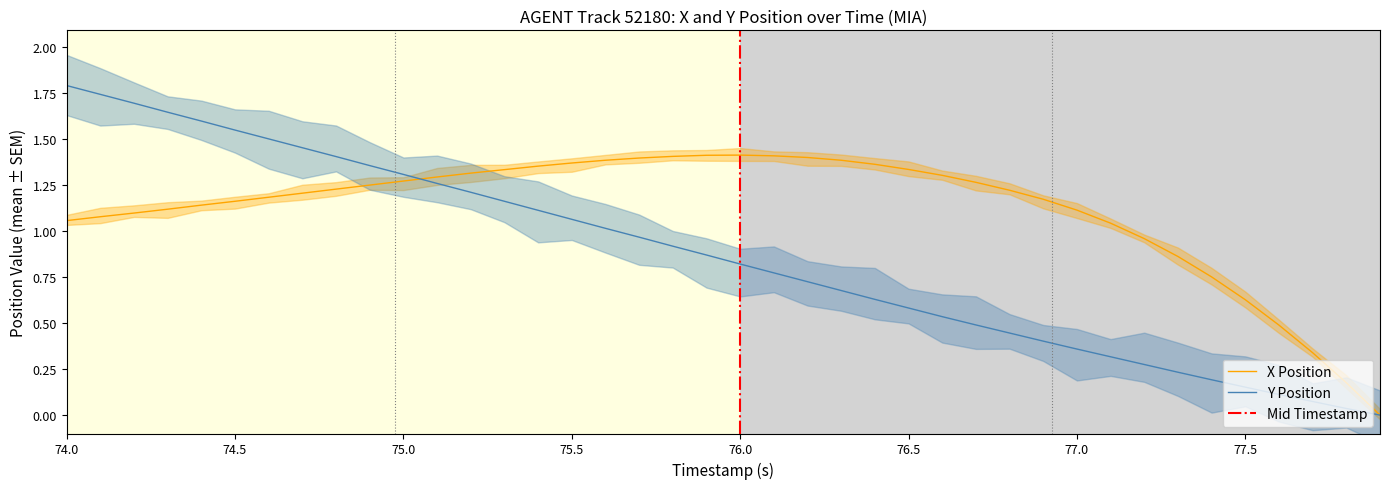

The value of Y Position at 75.5 is 1.9. True or false?

False